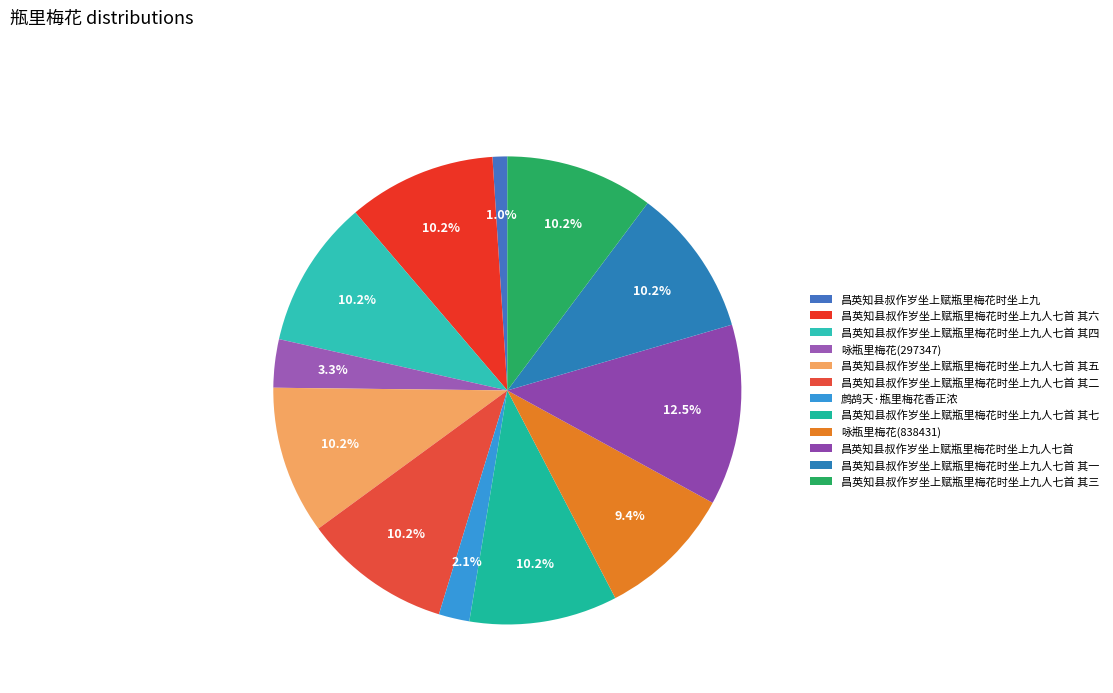

How many slices are in this pie chart?

12